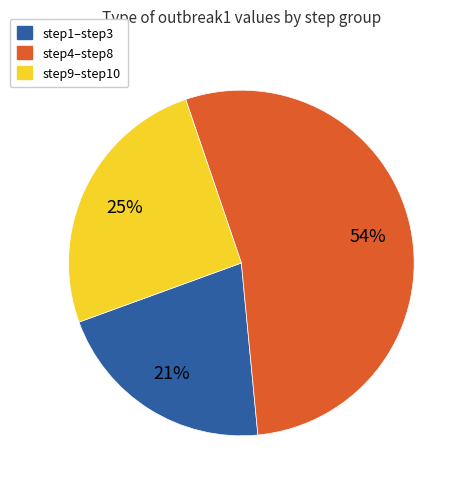

To the nearest percent, what percentage of the pie is step1–step3?

21%